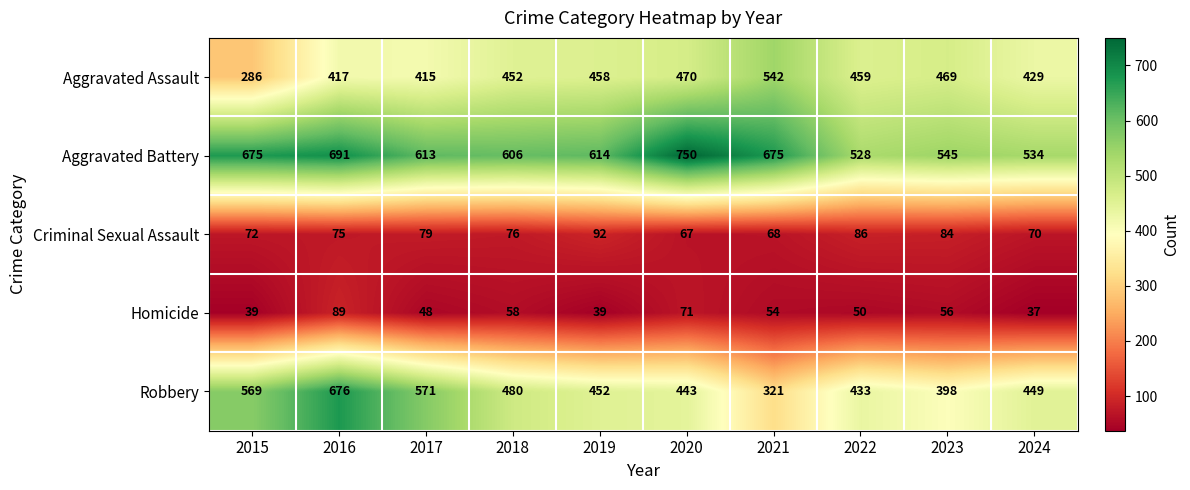

Which series has the largest range (max minus min)?

Robbery